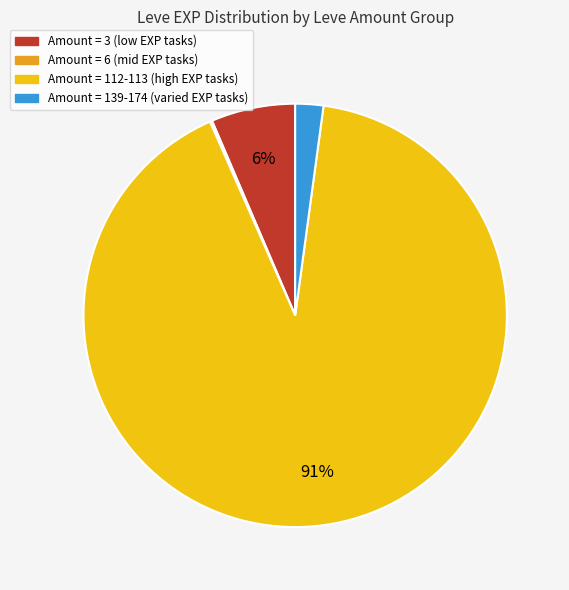

Is there a majority slice in this chart?

Yes